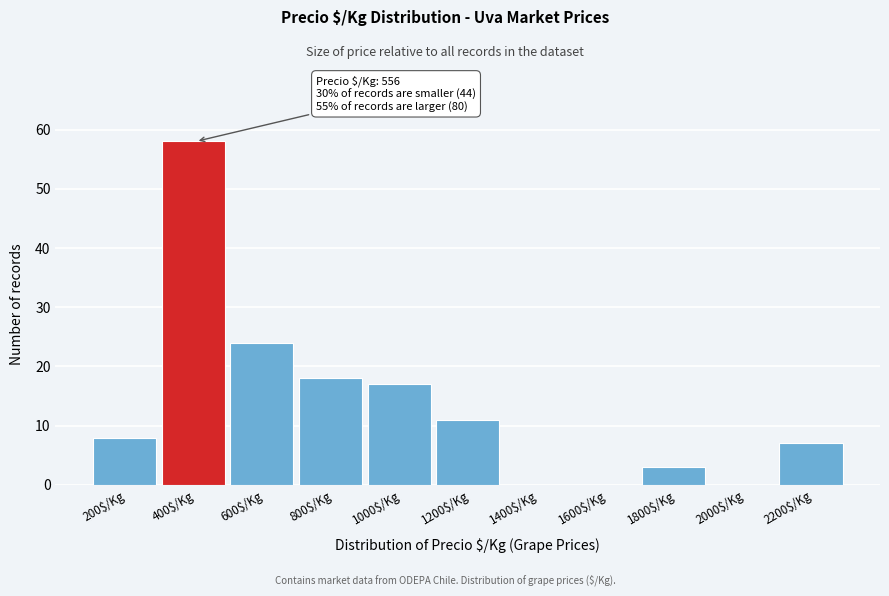

True or false: the data shows 0 at 1400$/Kg.

True